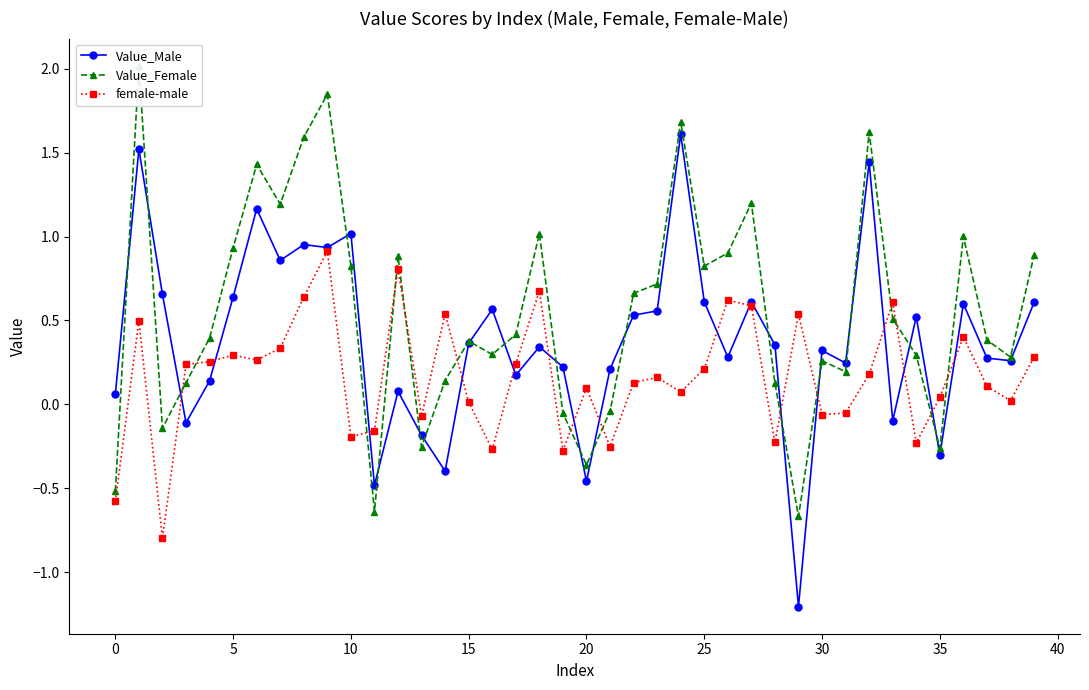

What is the value of the Value_Female point at the 32nd from the left?

0.2